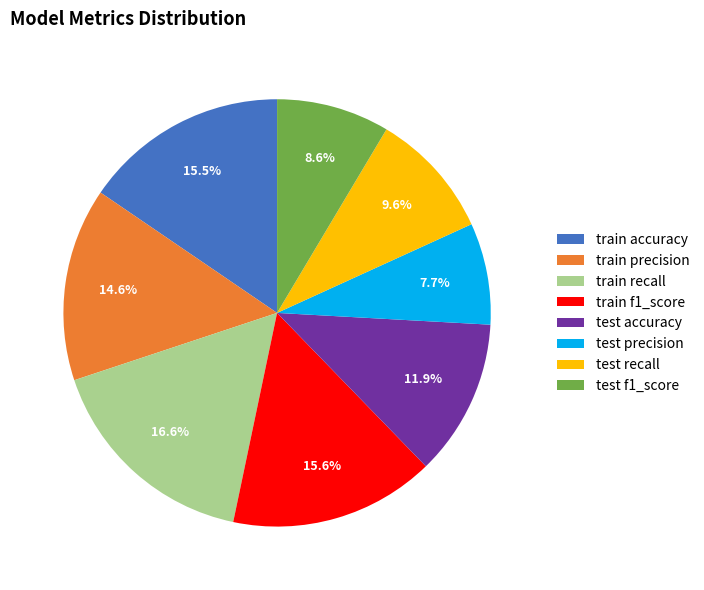

How many segments does this pie chart have?

8